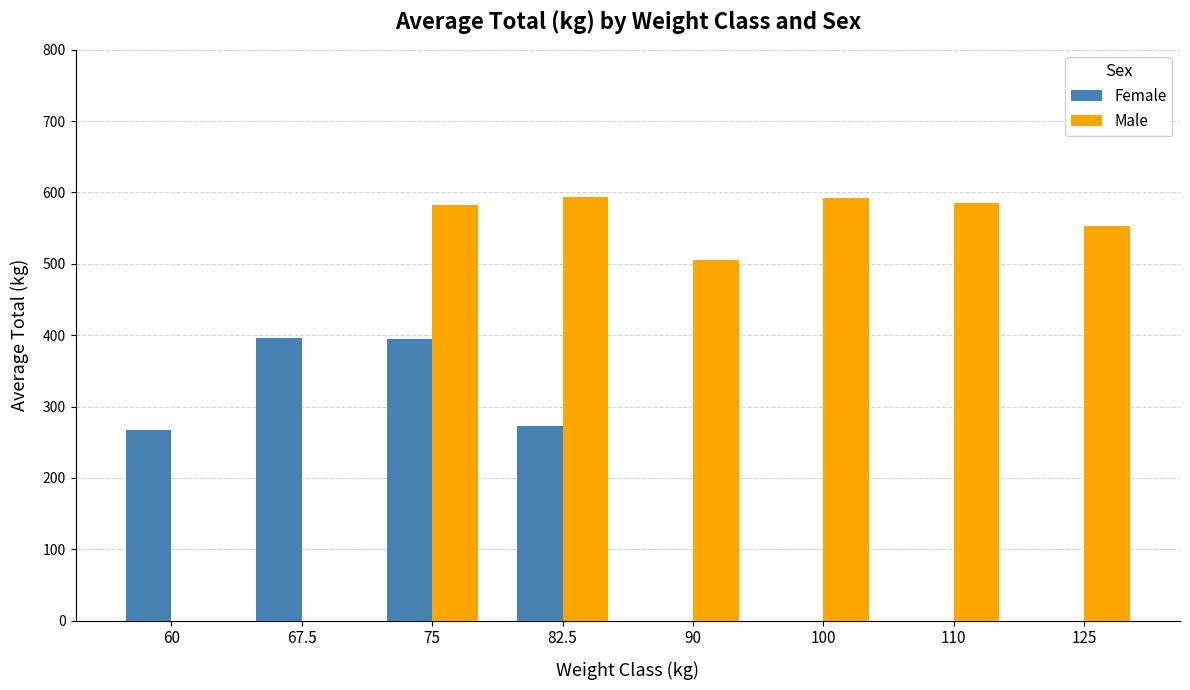

What value does the Female series have at 67.5?

396.5